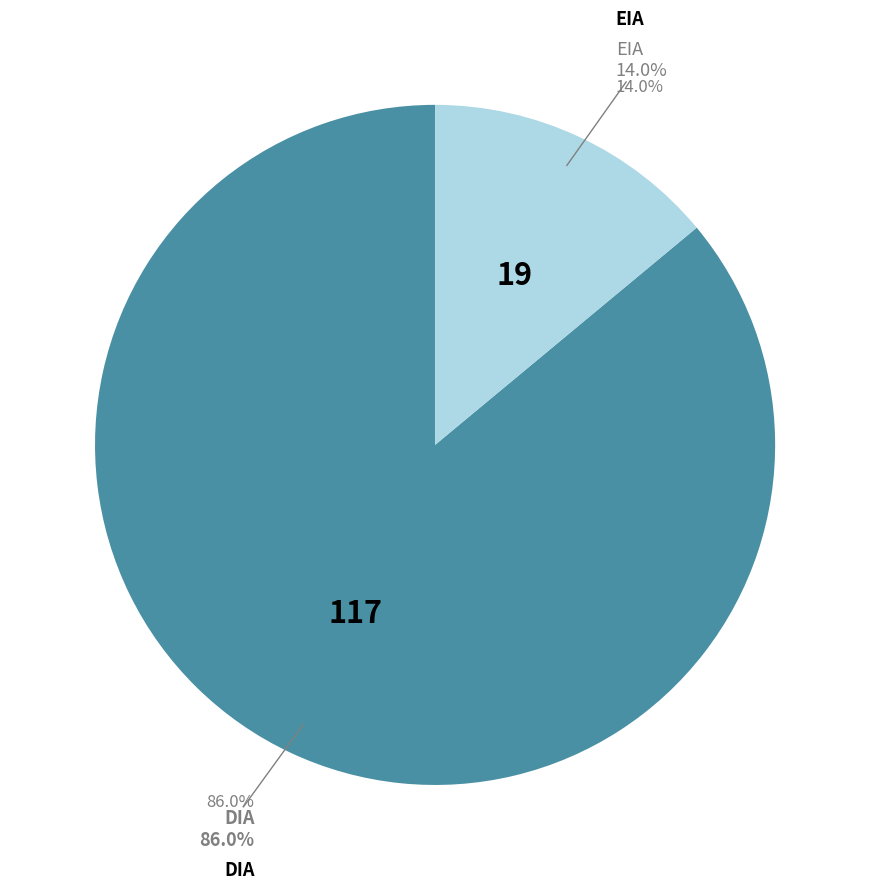

Which has a higher value, EIA or DIA?

DIA